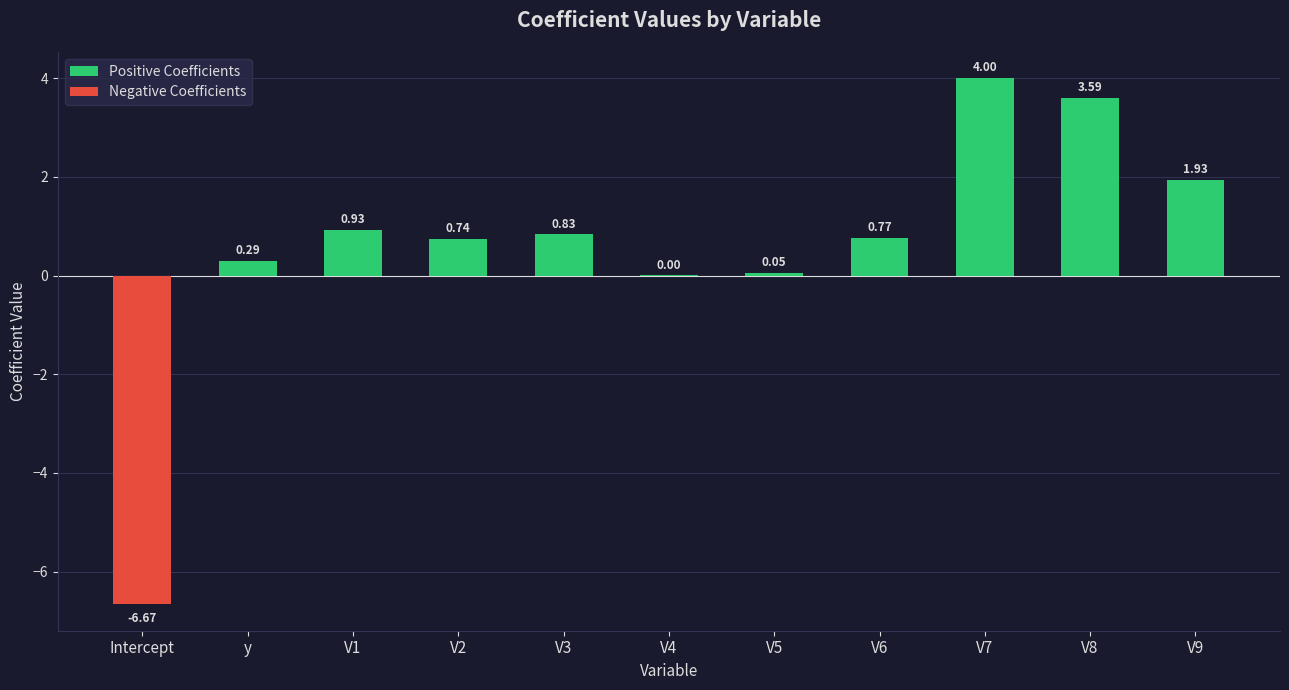

What is the label of the 9th bar from the left?

V8